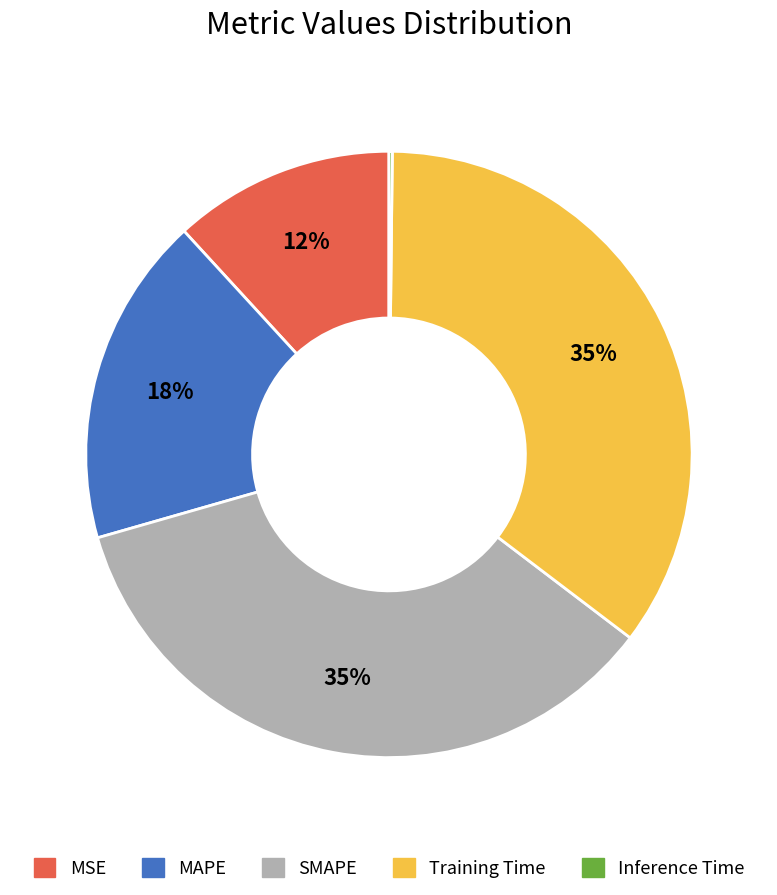

Does MAPE account for over 50% of the chart?

No